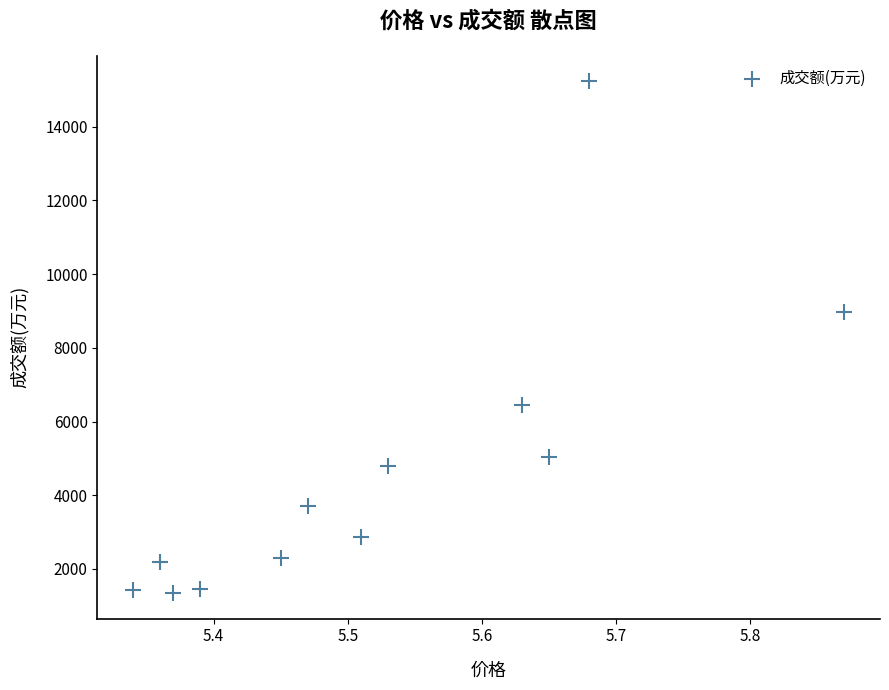

What Y value in the scatter plot is closest to 8290?

8966